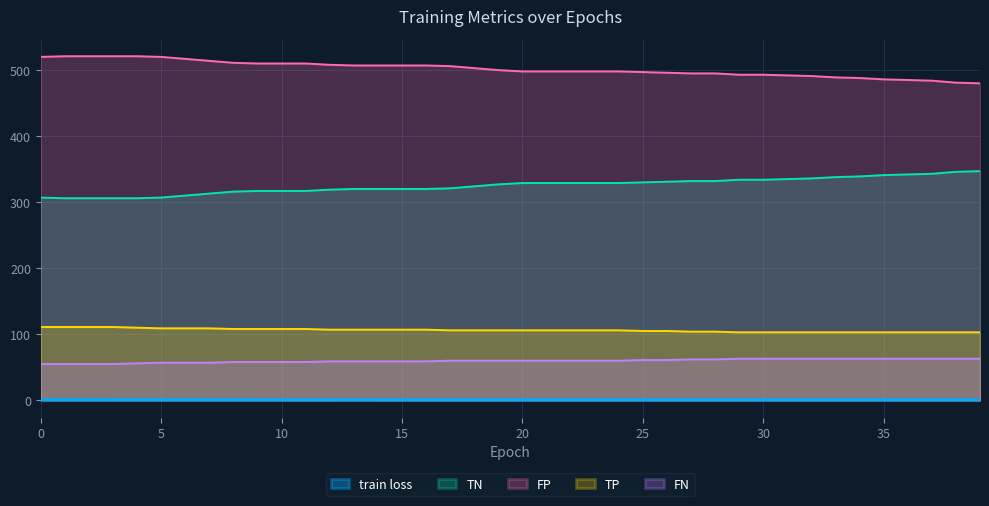

List the series in order of their peak value, highest first.

FP, TN, TP, FN, train loss